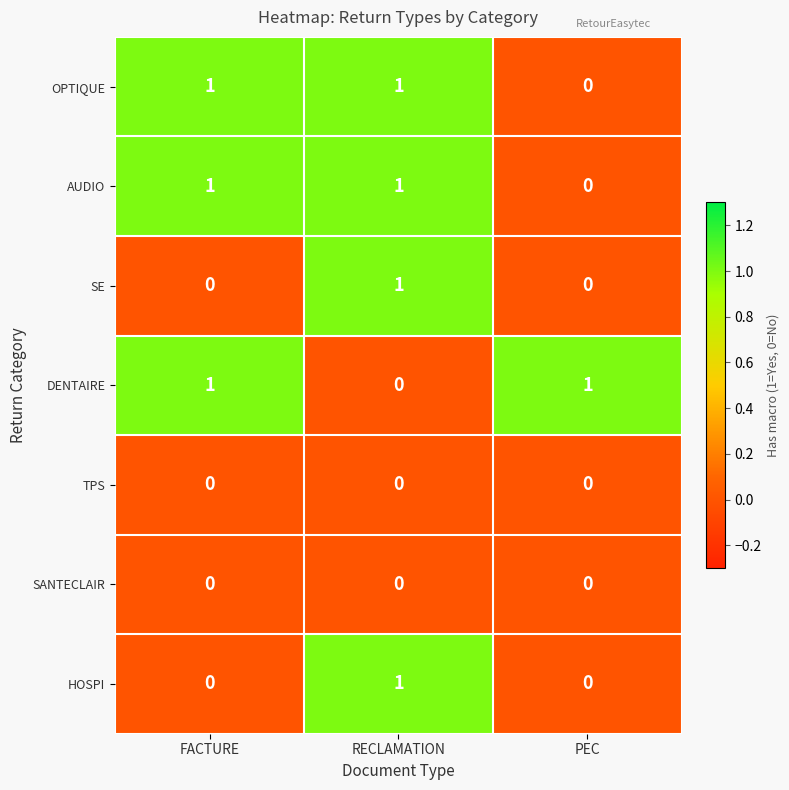

Reading left to right, extract all data points from this chart.

OPTIQUE: FACTURE=1	RECLAMATION=1	PEC=0
AUDIO: FACTURE=1	RECLAMATION=1	PEC=0
SE: FACTURE=0	RECLAMATION=1	PEC=0
DENTAIRE: FACTURE=1	RECLAMATION=0	PEC=1
TPS: FACTURE=0	RECLAMATION=0	PEC=0
SANTECLAIR: FACTURE=0	RECLAMATION=0	PEC=0
HOSPI: FACTURE=0	RECLAMATION=1	PEC=0